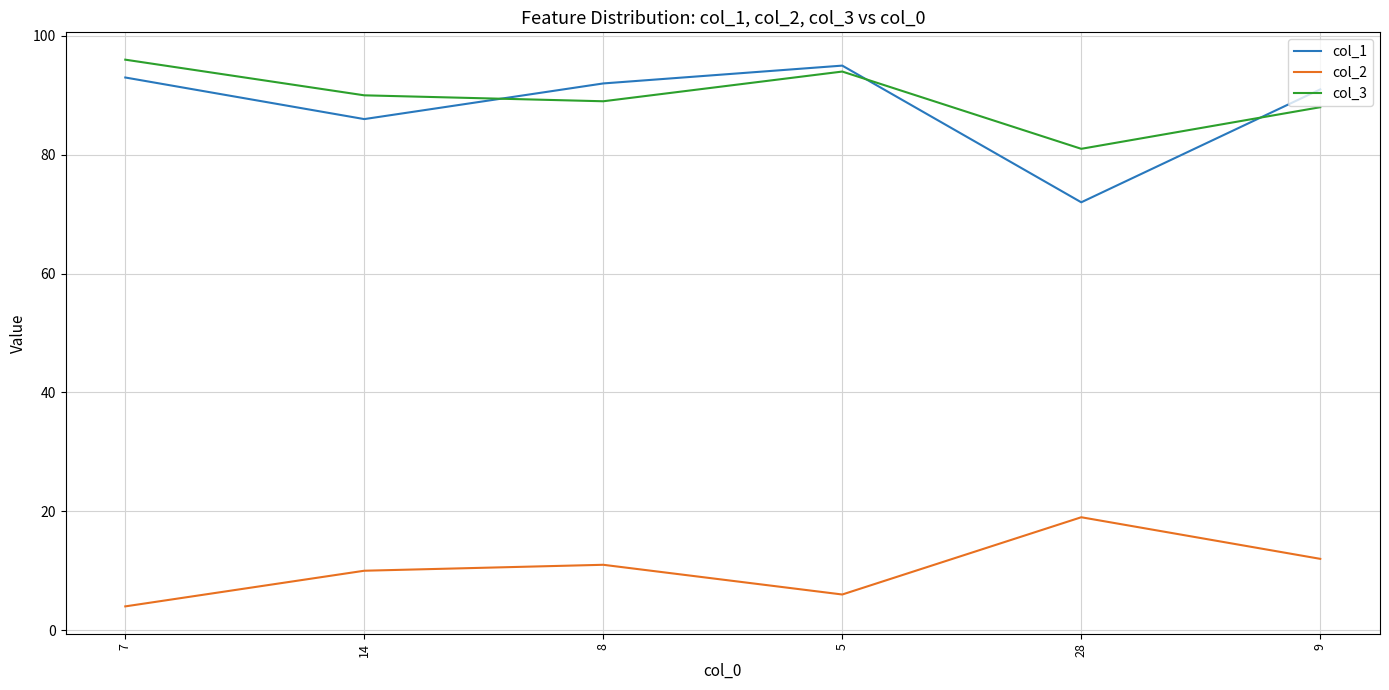

Rank the series by their maximum value, from highest to lowest.

col_3, col_1, col_2